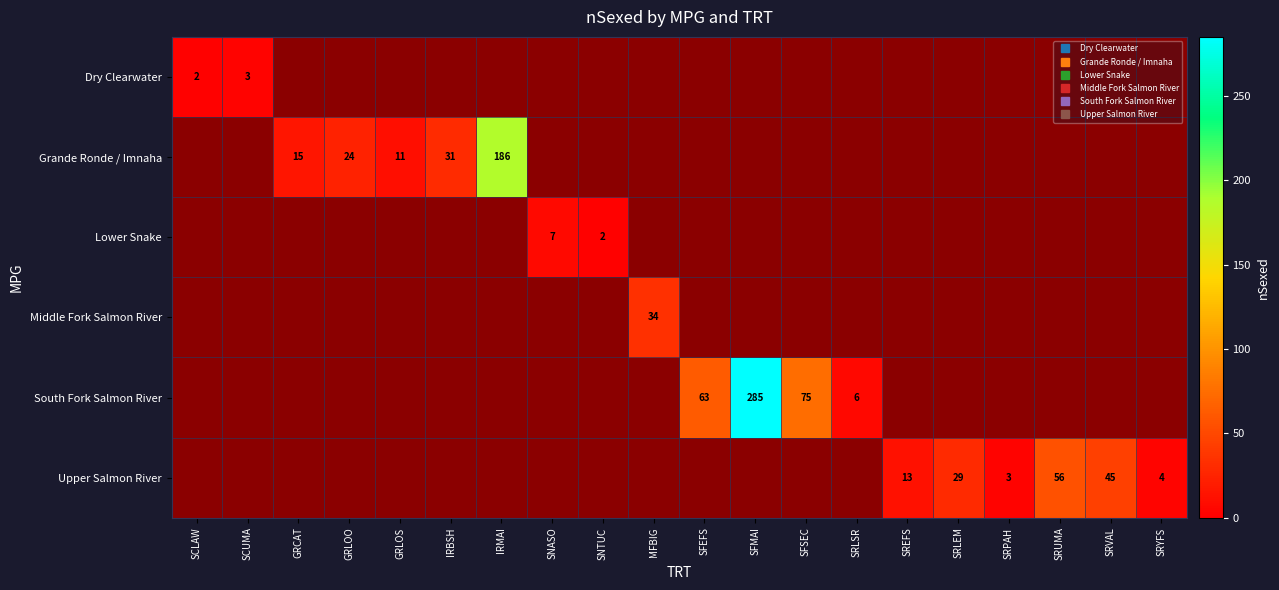

At GRLOS, list the series in order from smallest to largest.

Dry Clearwater, Grande Ronde / Imnaha, Lower Snake, Middle Fork Salmon River, South Fork Salmon River, Upper Salmon River